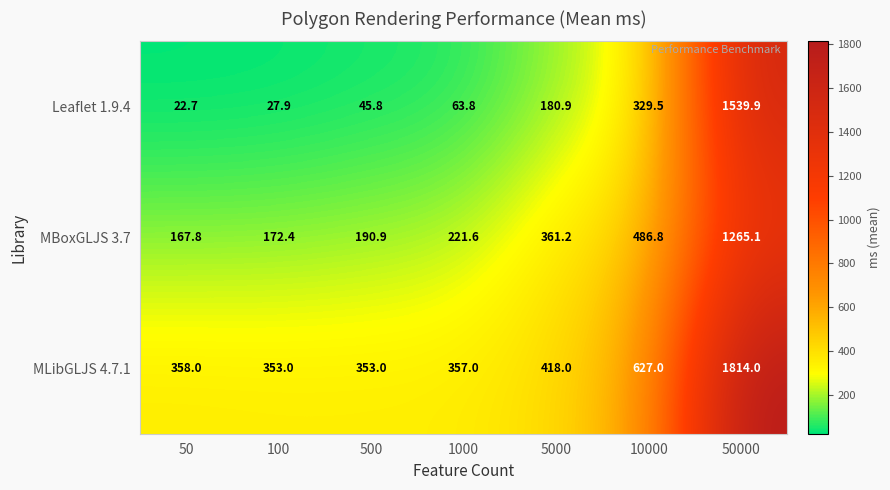

What is the difference between the highest and lowest values at 1000?

293.2